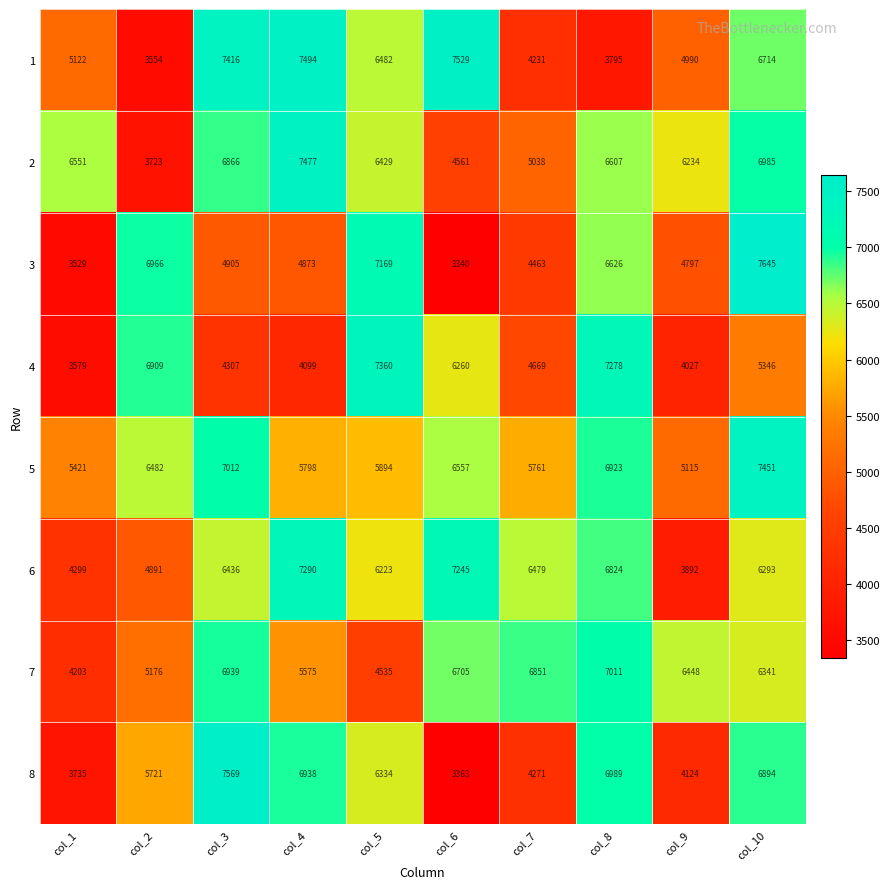

Count the number of data series in this chart.

8